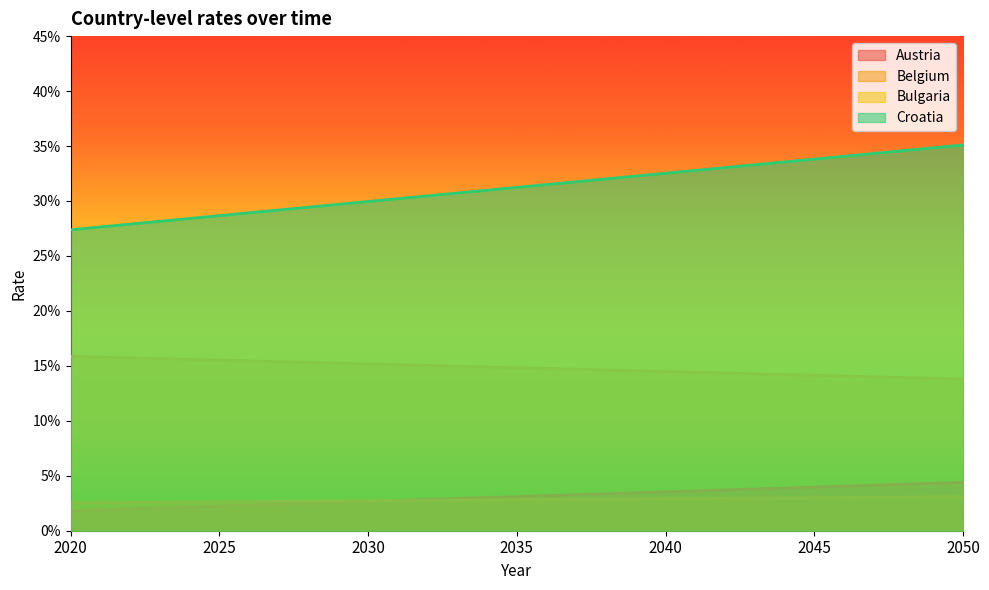

Which series has the widest spread of values?

Croatia